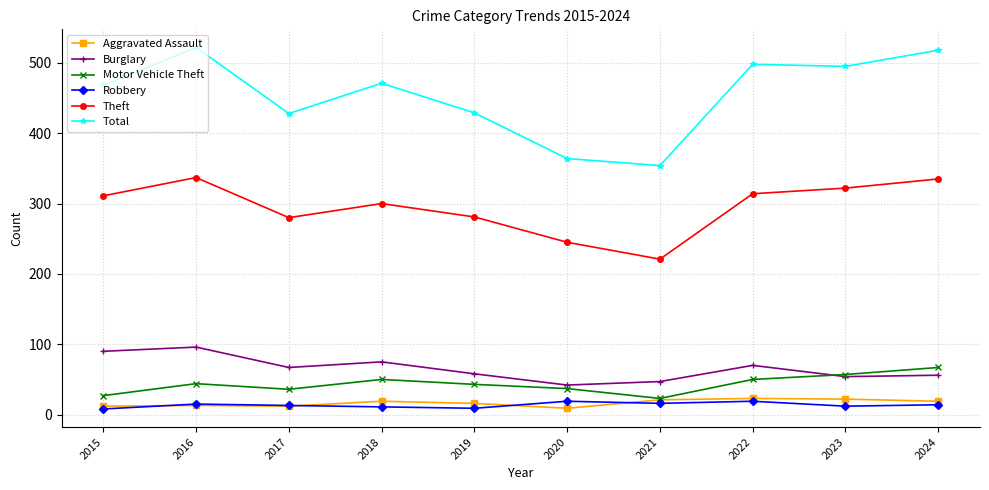

What is the sum of the Motor Vehicle Theft values at 2020 and 2015?

64